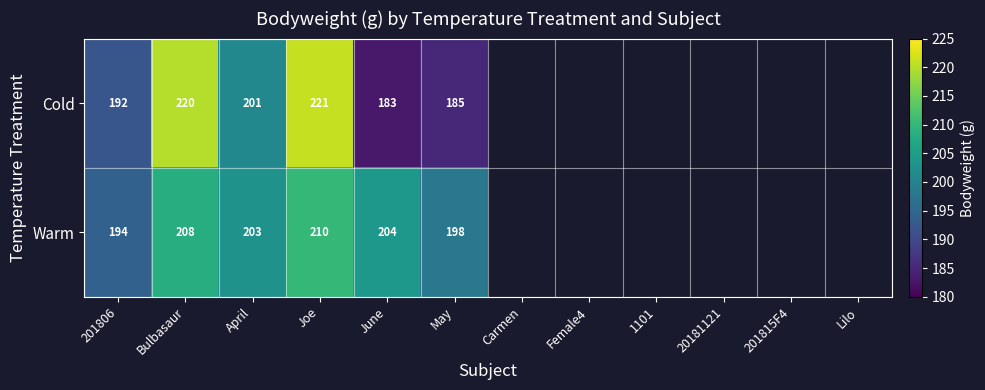

What is the difference between the Cold values at Joe and June?

38